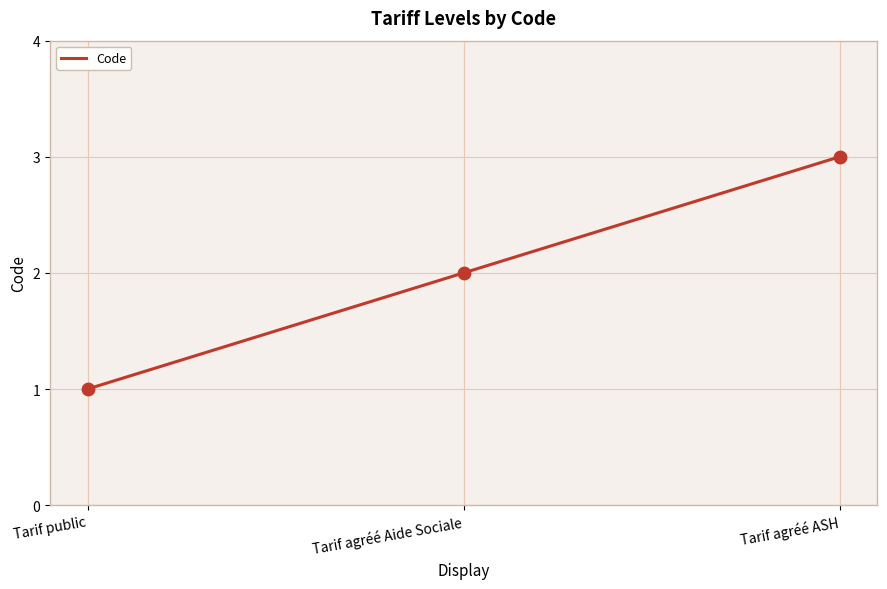

What is the ratio of the value at Tarif public to the value at Tarif agréé Aide Sociale?

0.5